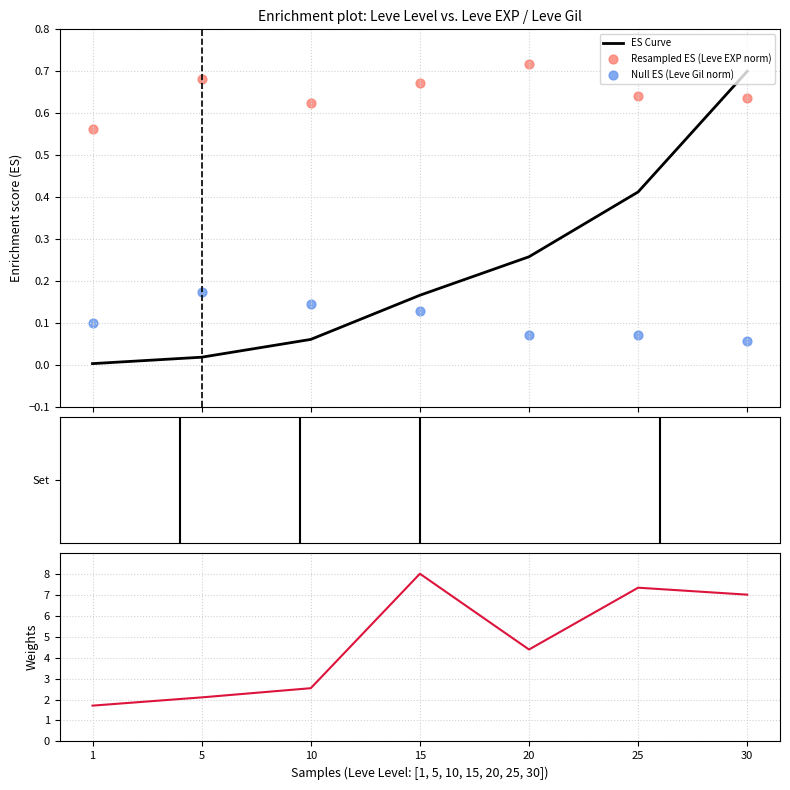

Which series contains the lowest Y value?

ES Curve